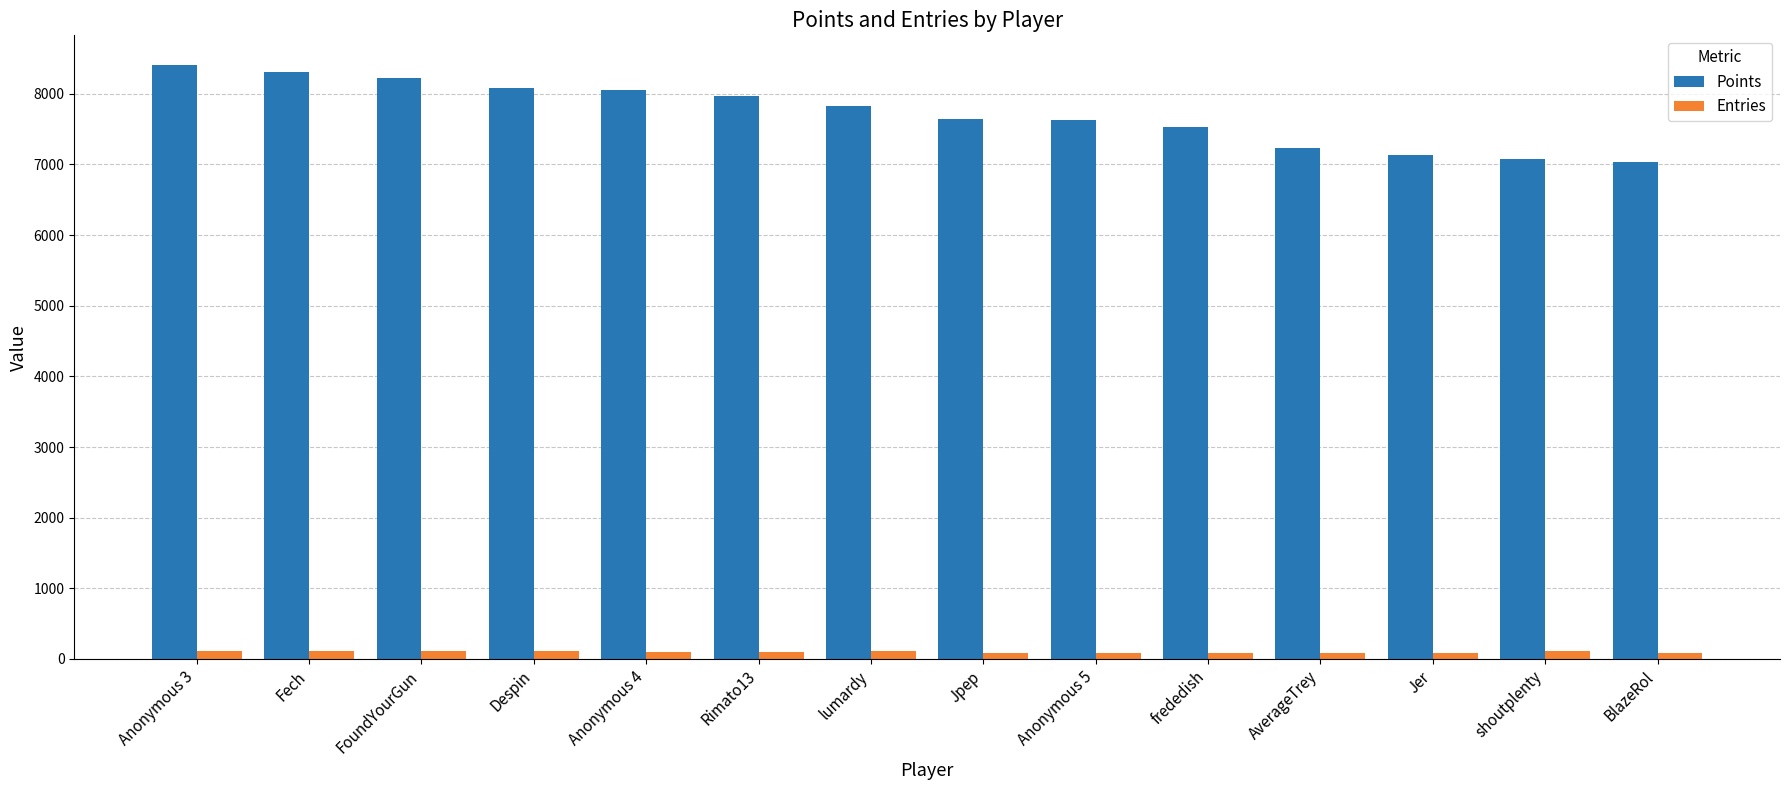

The Entries series shows 91 at BlazeRol. True or false?

True